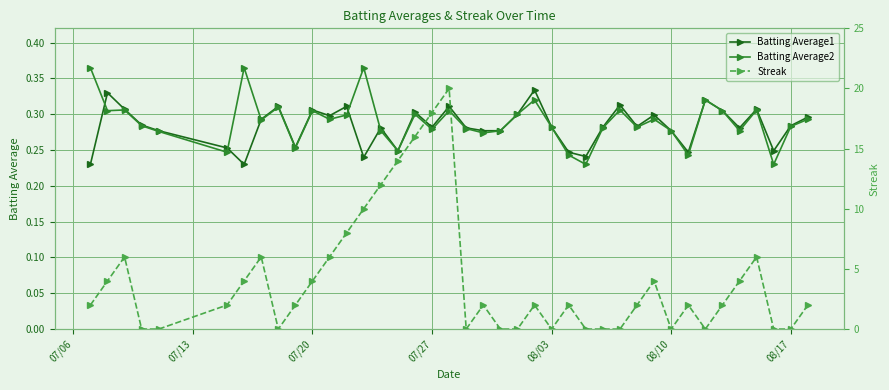

How many lines are shown in the chart?

3